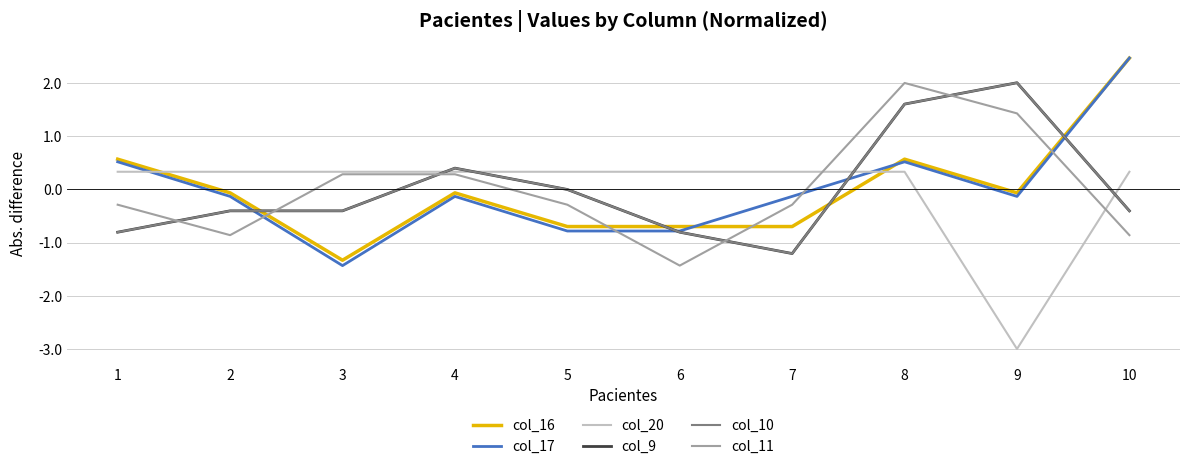

In col_11, how many points are higher than both neighbors (excluding endpoints)?

1